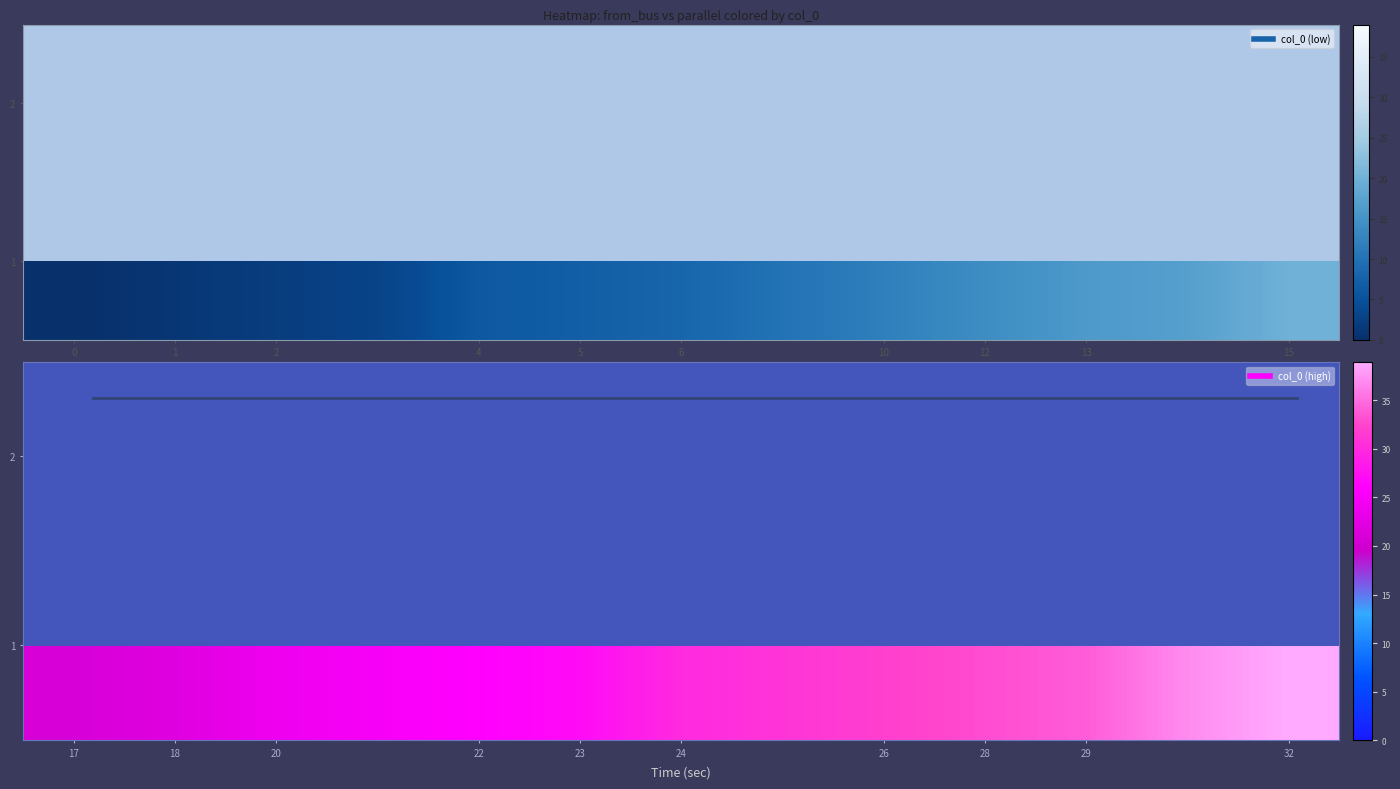

Is it true that row_0 equals 40.0 at 10?

False